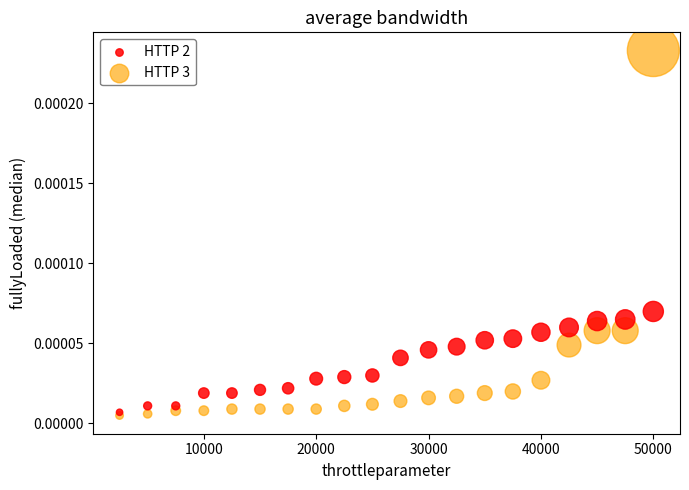

Which series contains the highest Y value?

HTTP 3